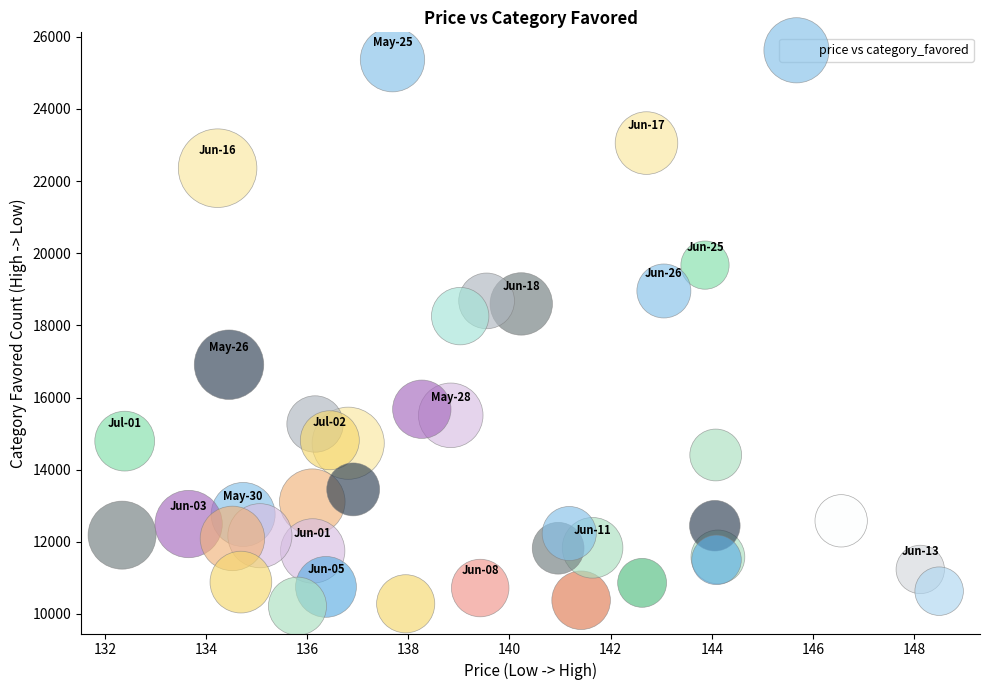

What Y value in the scatter plot is closest to 17790?

18256